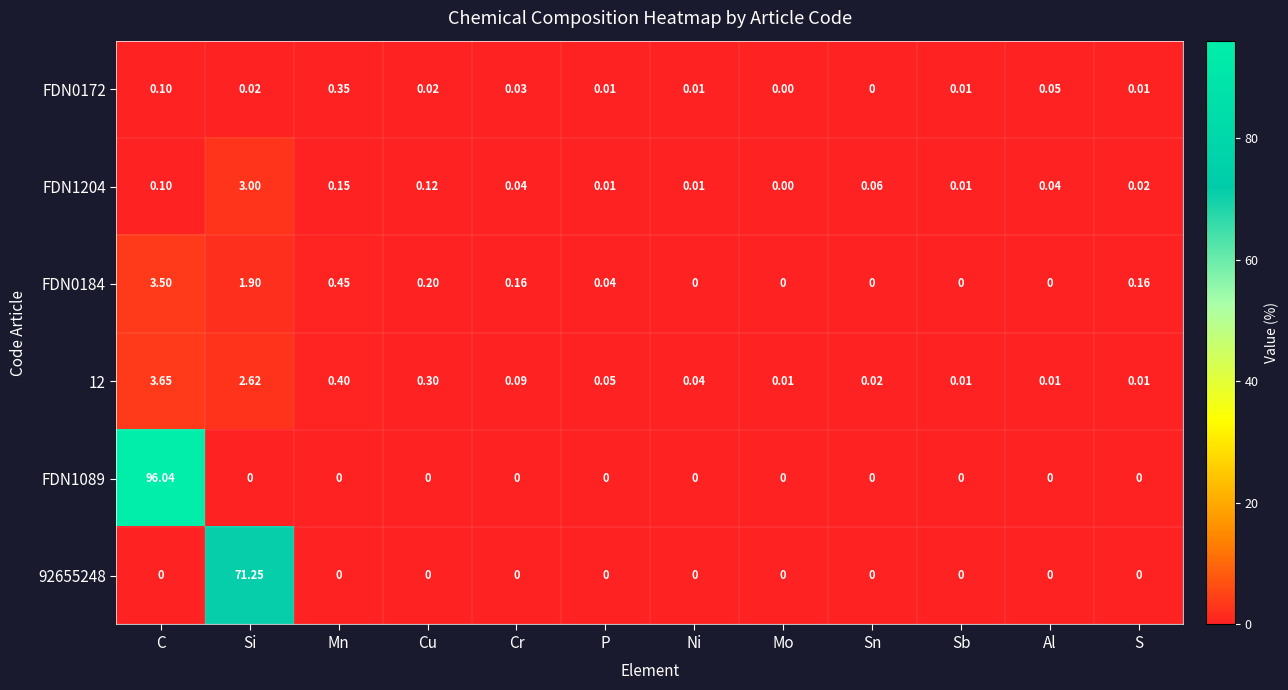

How many data points does each series have?

12